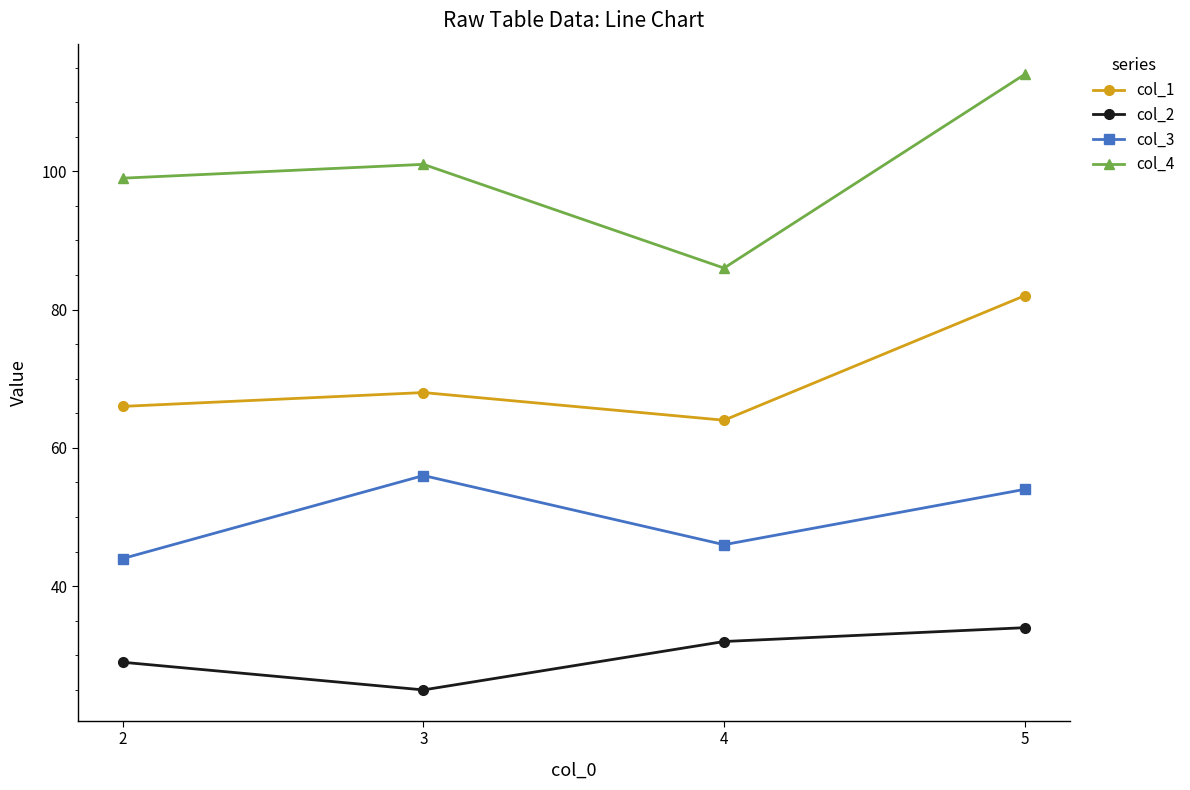

Which series has the largest total across all categories?

col_4